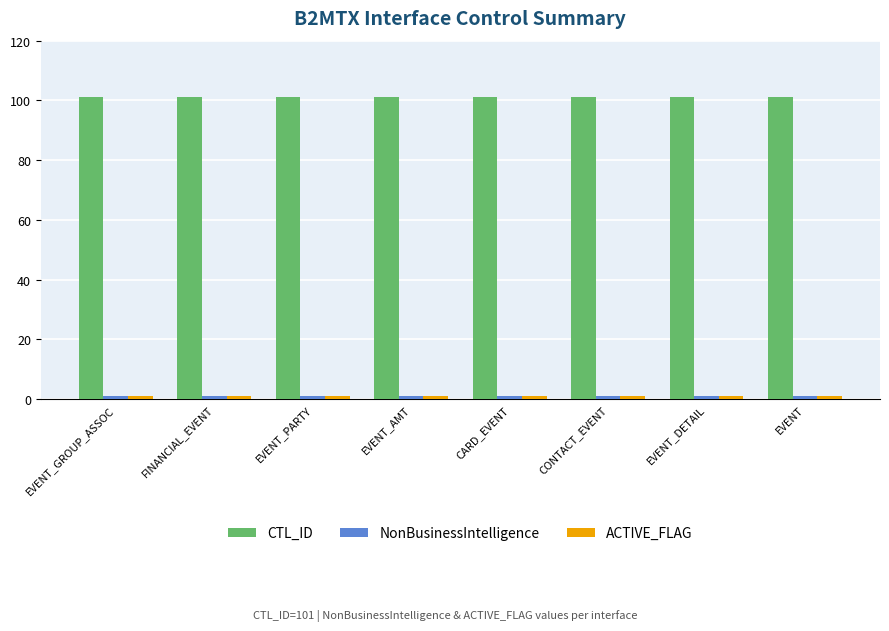

What is the label of the 8th bar from the left?

EVENT